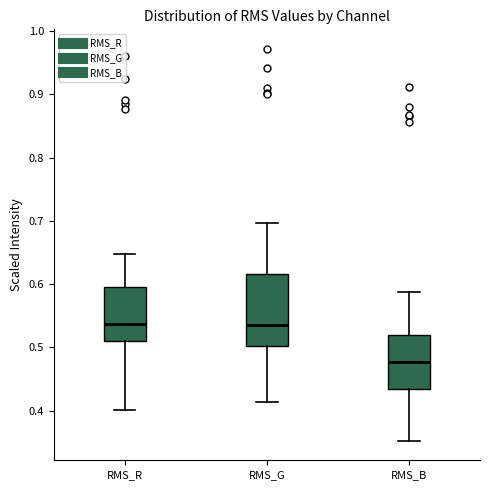

Comparing the boxes themselves (not the whiskers), which one is the tallest?

RMS_G